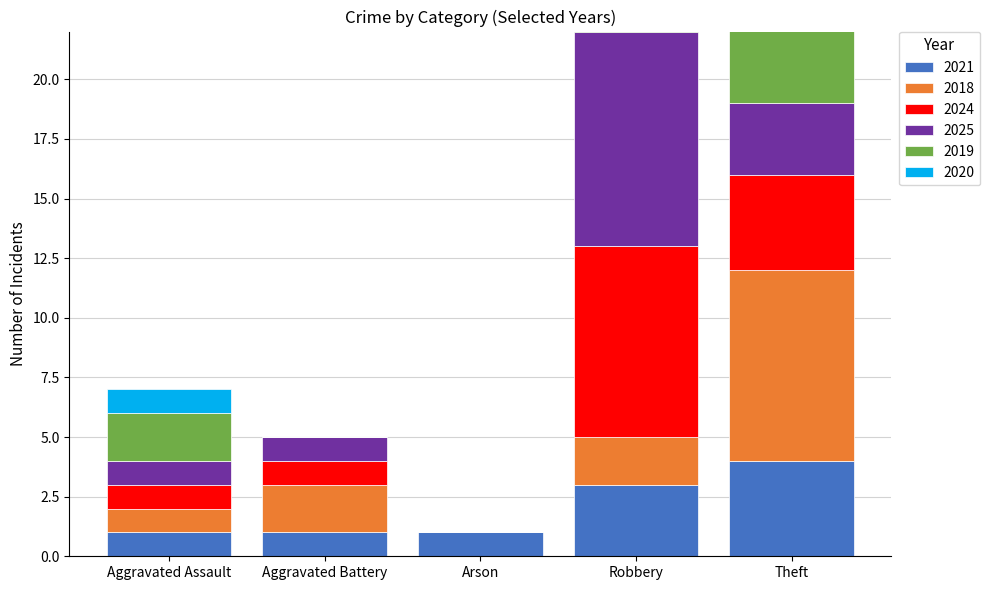

Which category has the lowest value in the 2025 series?

Arson